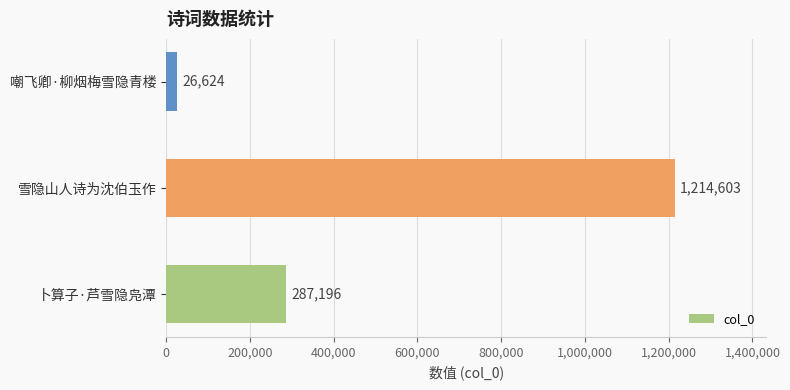

What is the difference between the second highest and minimum values?

260572